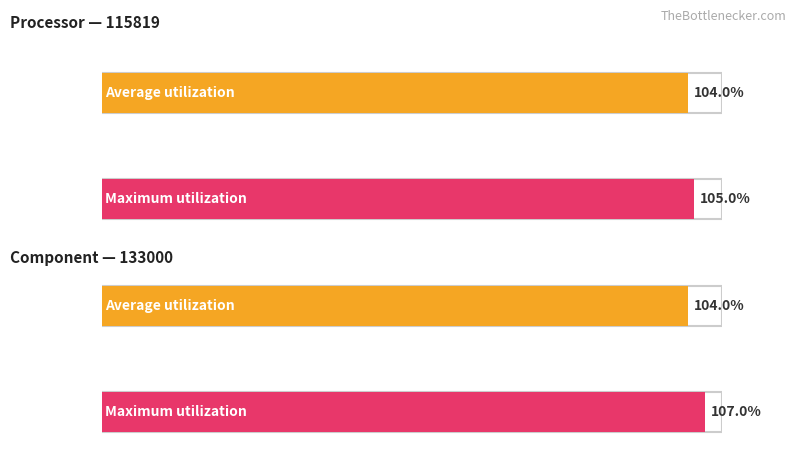

Which label corresponds to the smallest value in the chart?

115819